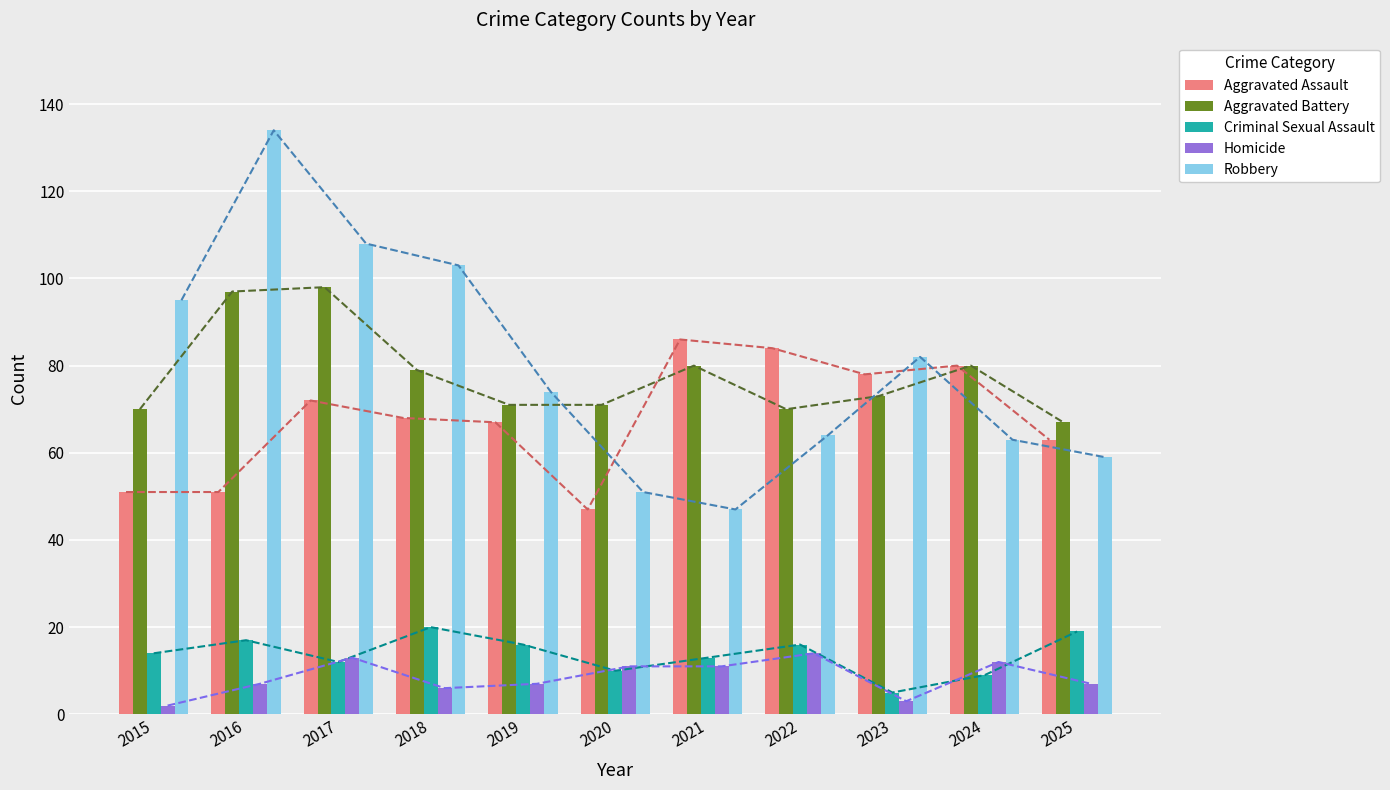

At 2018, list the series in order from largest to smallest.

Robbery, Aggravated Battery, Aggravated Assault, Criminal Sexual Assault, Homicide